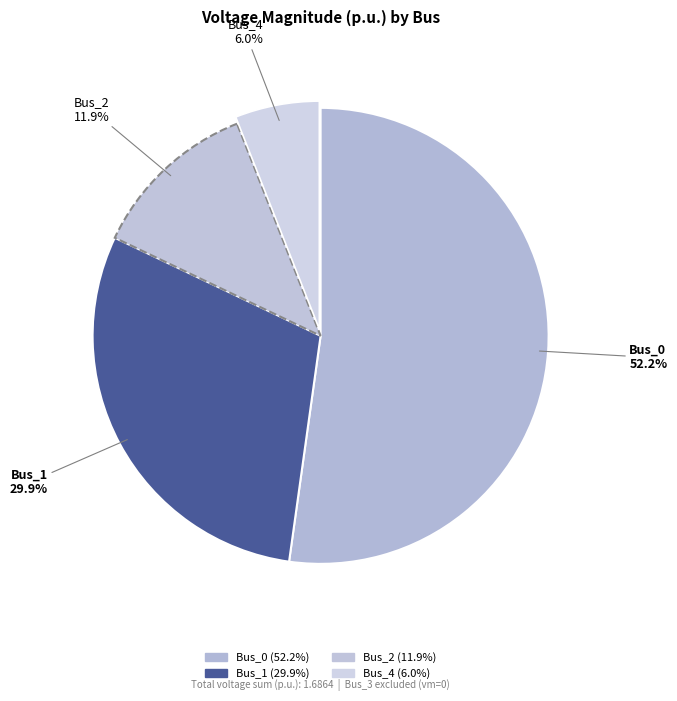

Rank the categories by value from lowest to highest.

Bus_3, Bus_4, Bus_2, Bus_1, Bus_0